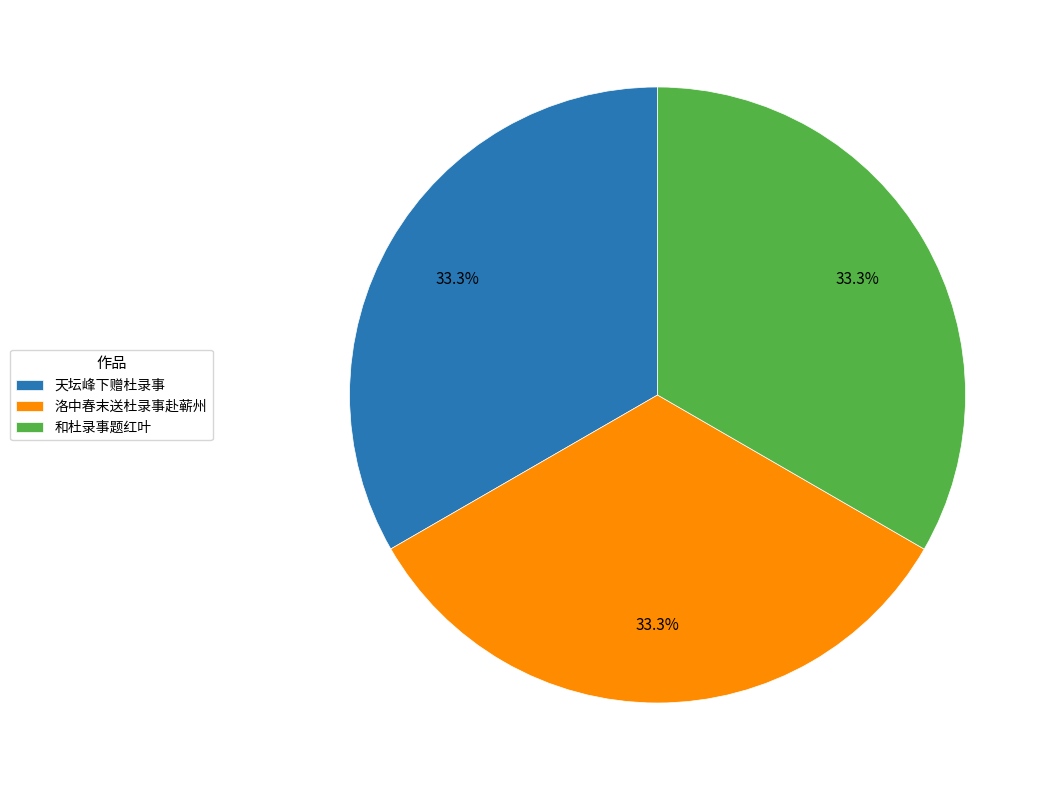

What percentage do 洛中春末送杜录事赴蕲州 and 和杜录事题红叶 together represent?

66.7%